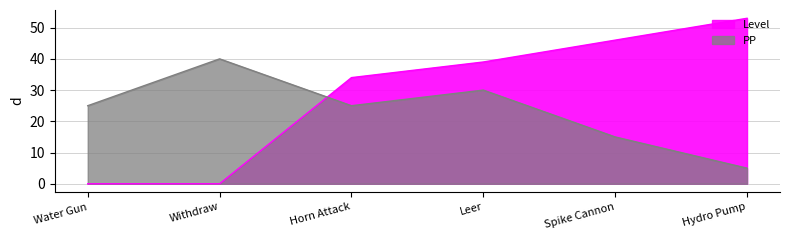

Which series changed the most between Horn Attack and Hydro Pump?

PP